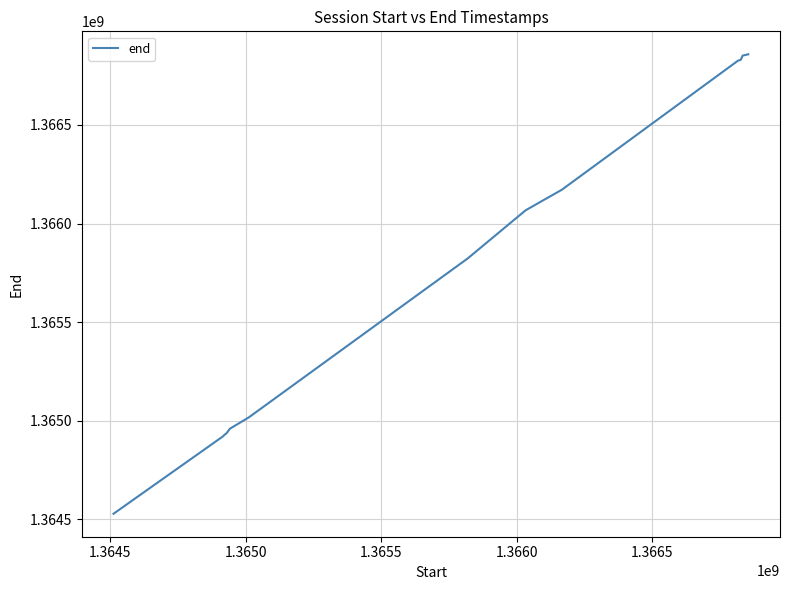

What is the smallest value displayed?

1364528397